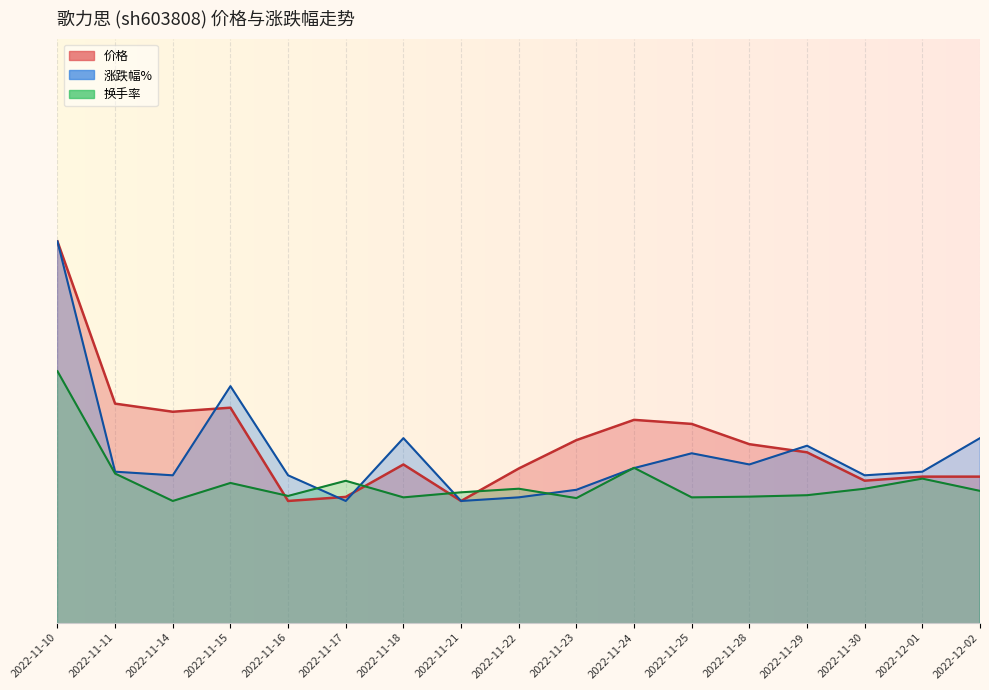

At which label is 价格 closest to 9?

2022-11-28